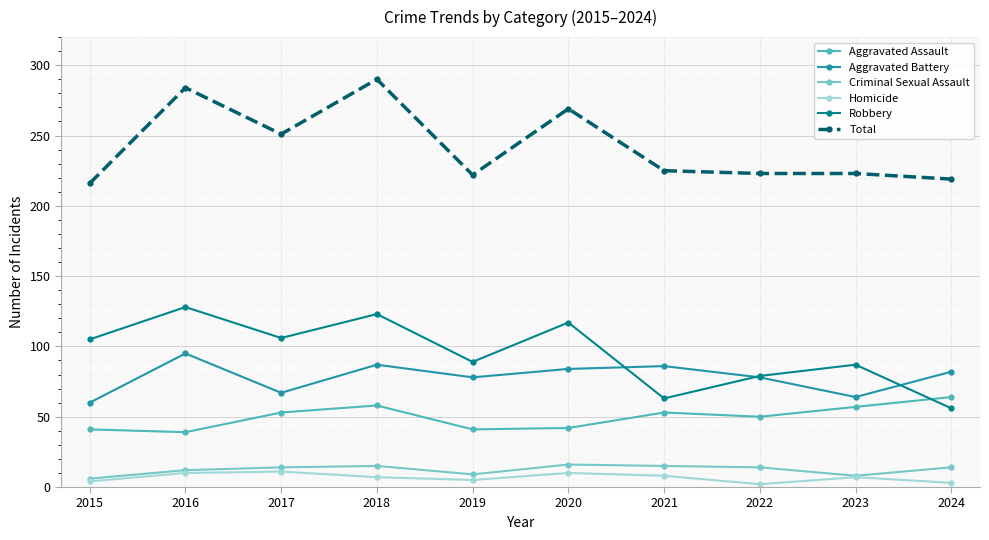

True or false: Aggravated Battery and Total intersect in this chart.

False